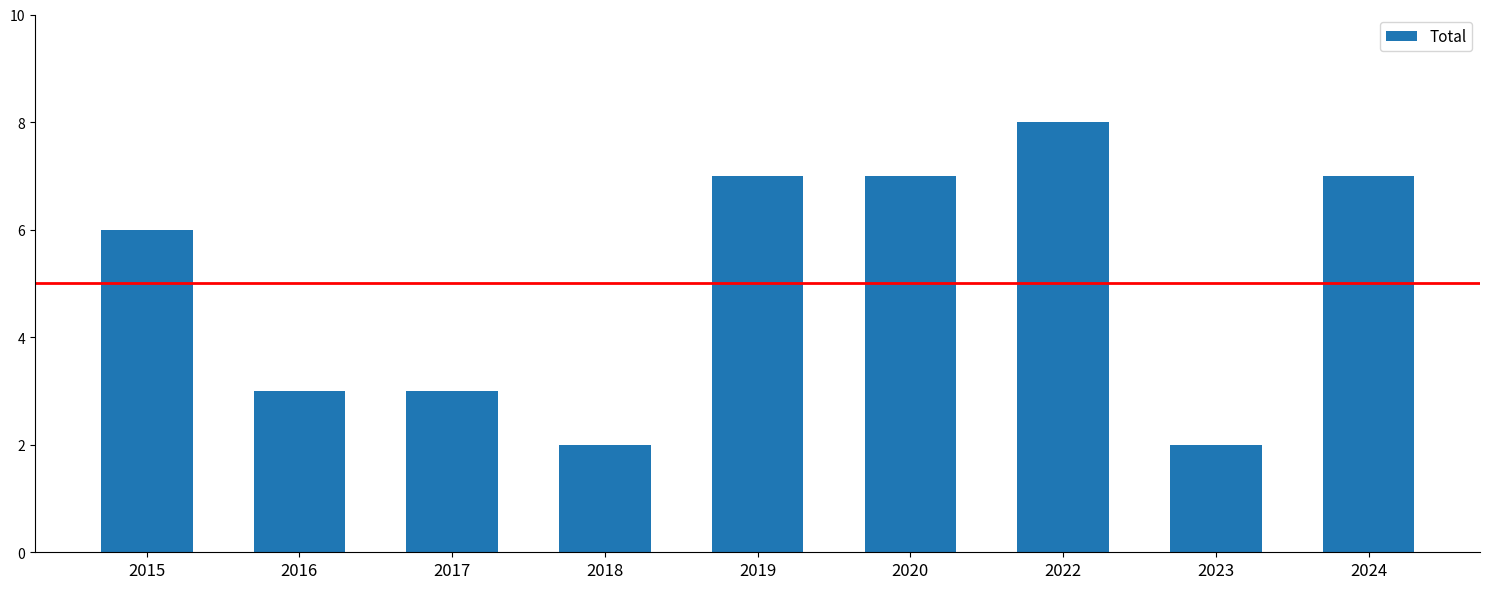

The value at 2018 is 2. True or false?

True